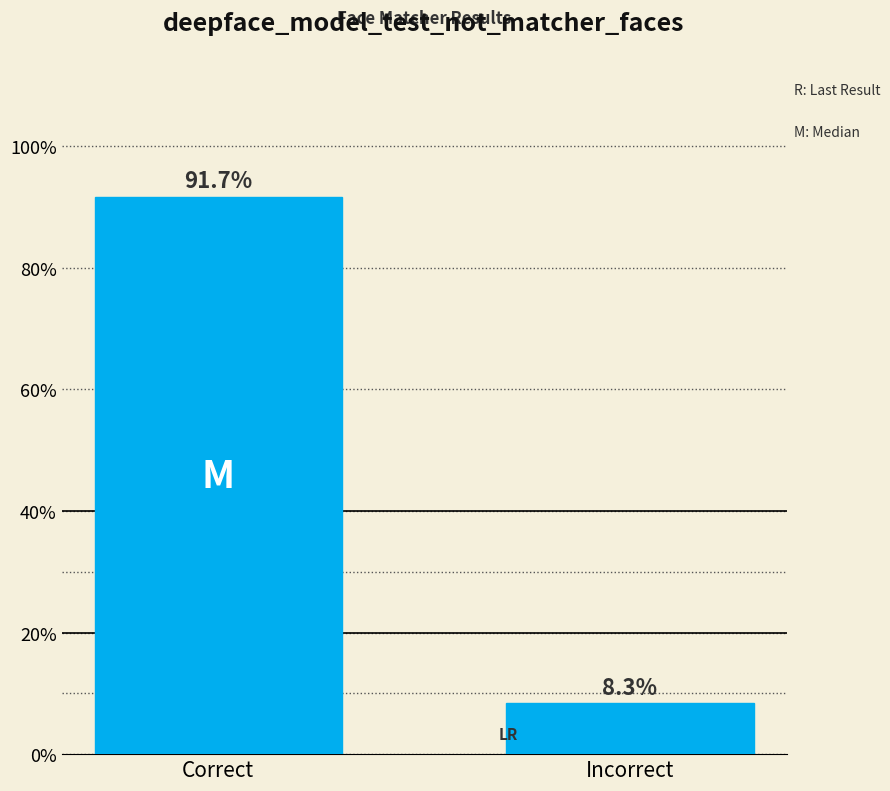

What is the sum of the values at Incorrect and Correct?

100.0